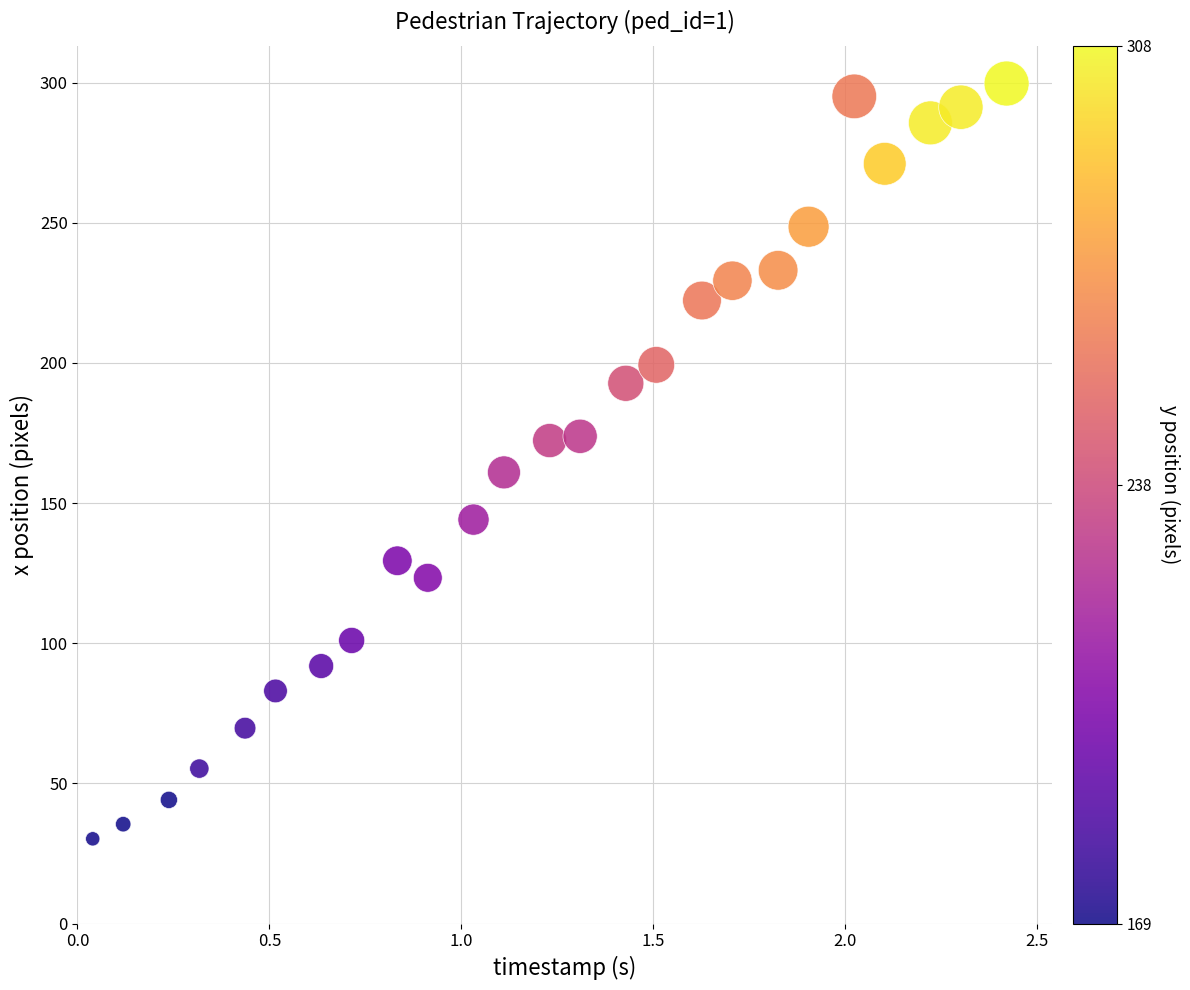

What is the range of X values (max minus min)?

2.4